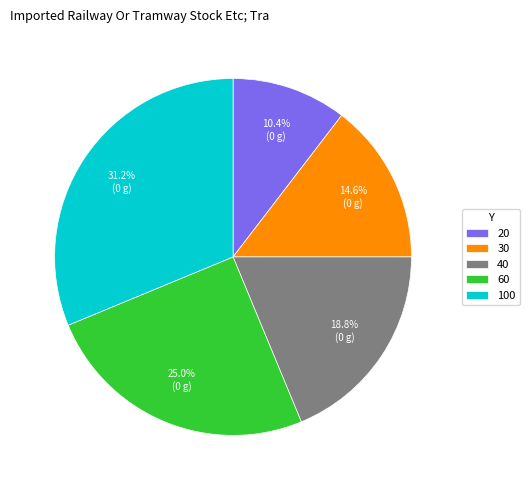

Does 60 represent more than half of the total?

No